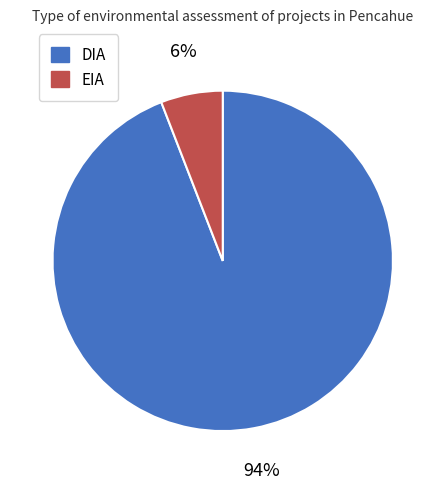

Is the sum of EIA and DIA greater than half?

Yes